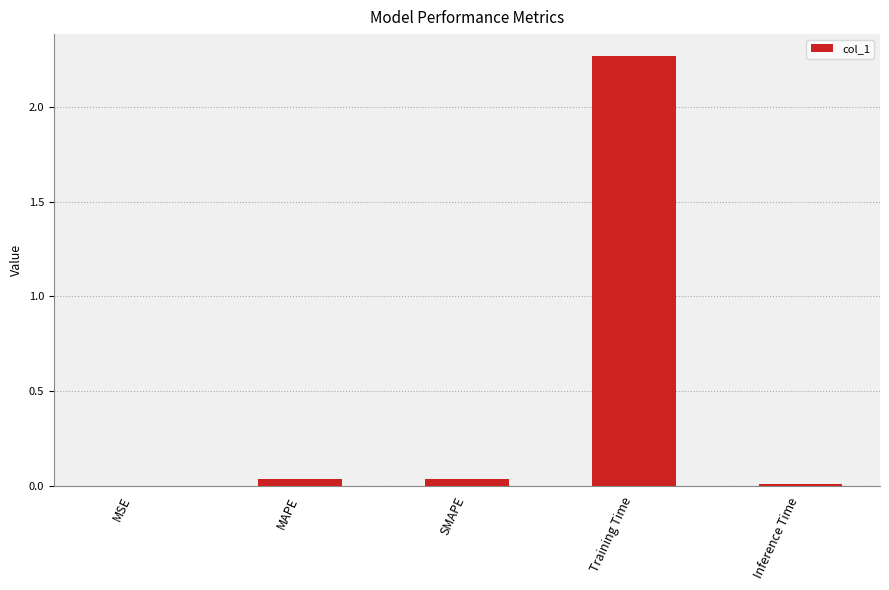

Is it true that the value at MAPE is 0.0?

True